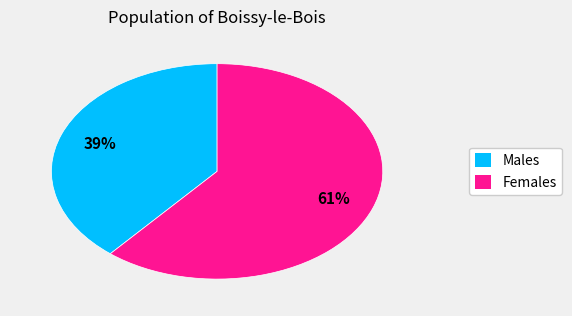

Count the number of slices in the pie.

2